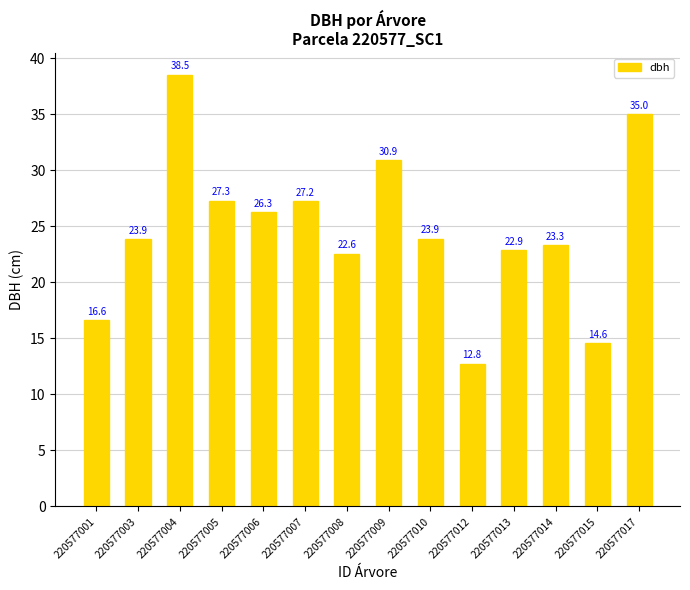

What is the smallest value displayed?

12.8